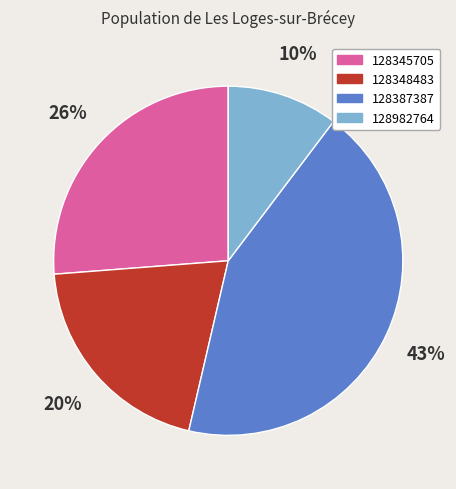

To the nearest percent, what is the difference between the 128982764 and 128348483 slice percentages?

10%